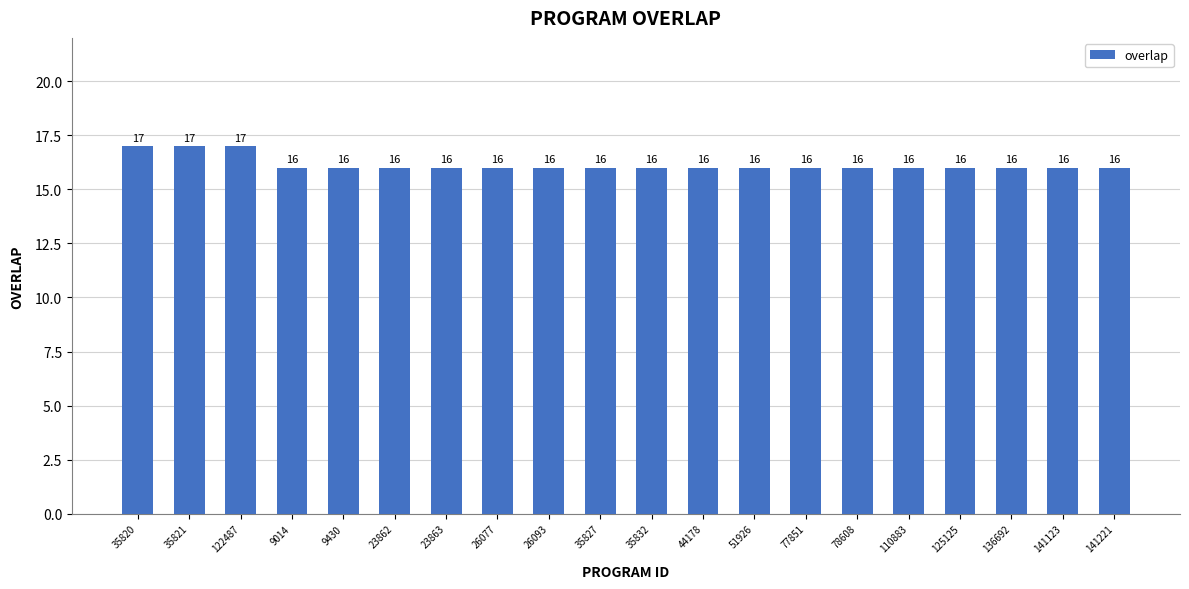

What is the sum of all values?

323